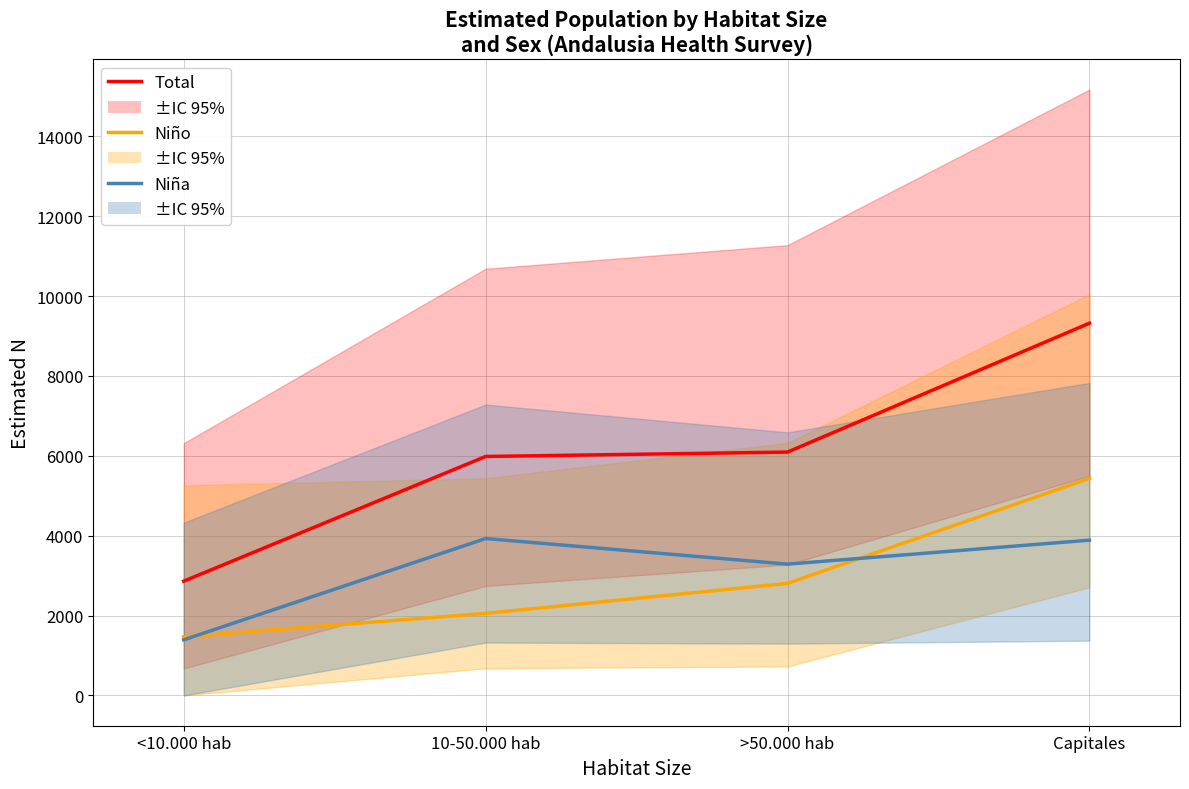

Reading left to right, transcribe all the data shown in this chart.

Total N (estimada): <10.000 hab=2861	10-50.000 hab=5984	>50.000 hab=6094	Capitales=9322
Niño N (estimada): <10.000 hab=1468	10-50.000 hab=2055	>50.000 hab=2806	Capitales=5435
Niña N (estimada): <10.000 hab=1392	10-50.000 hab=3929	>50.000 hab=3288	Capitales=3888